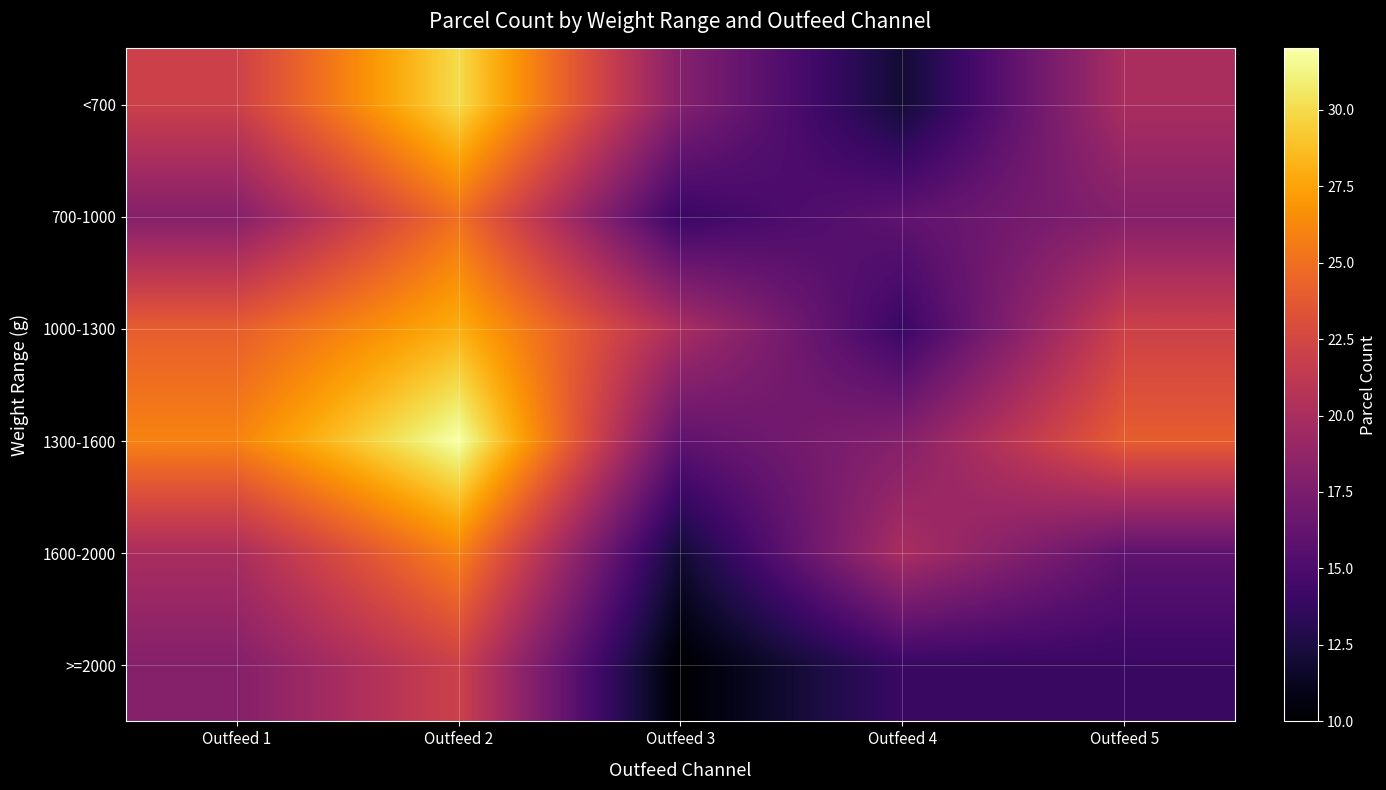

Which has a higher value, Outfeed 5 or Outfeed 2?

Outfeed 2